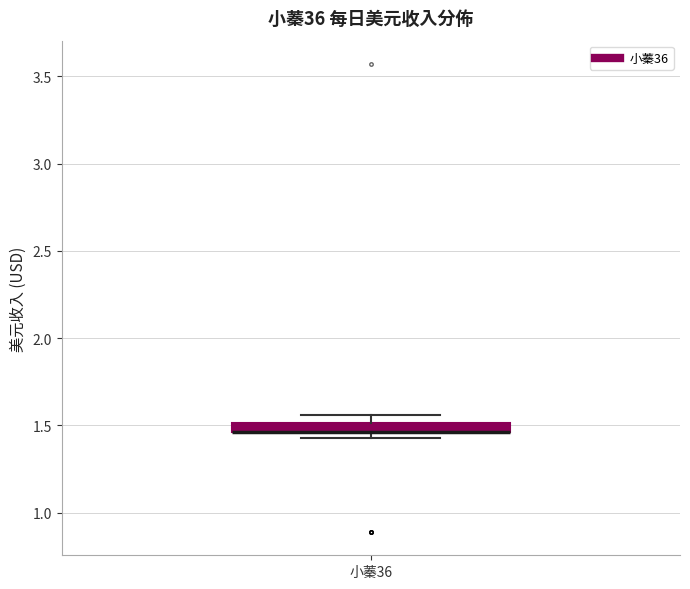

Where is the upper edge of the box for 小蓁36 on the y-axis? The values are not printed on the chart, so give them approximately, as read against the axis.

1.50